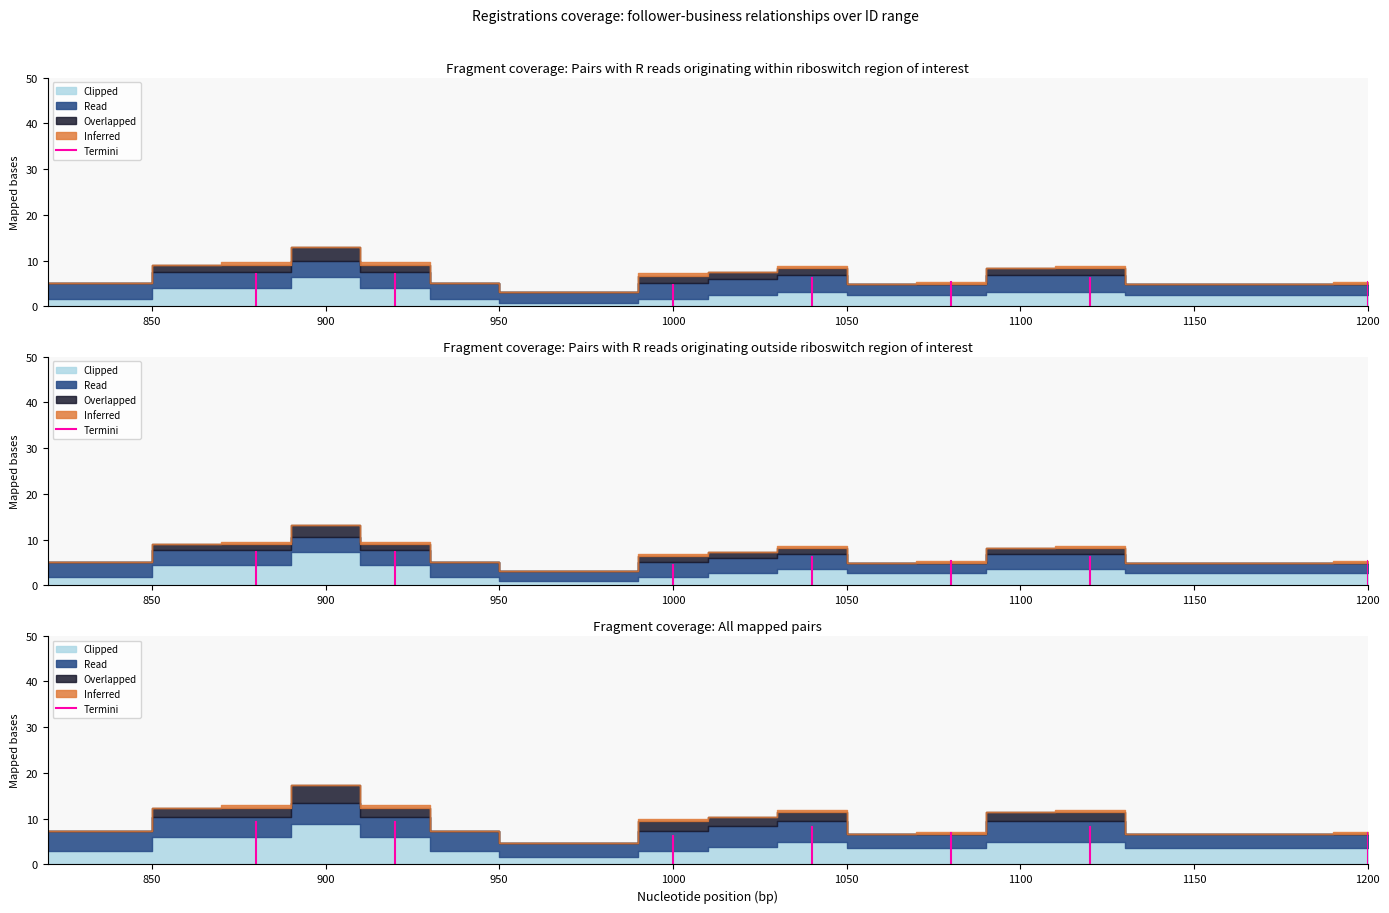

How many data points are above 9?

1